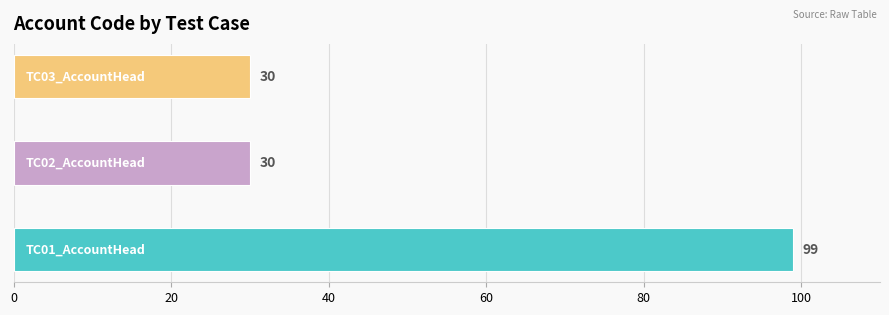

What is the maximum value shown in the chart?

99